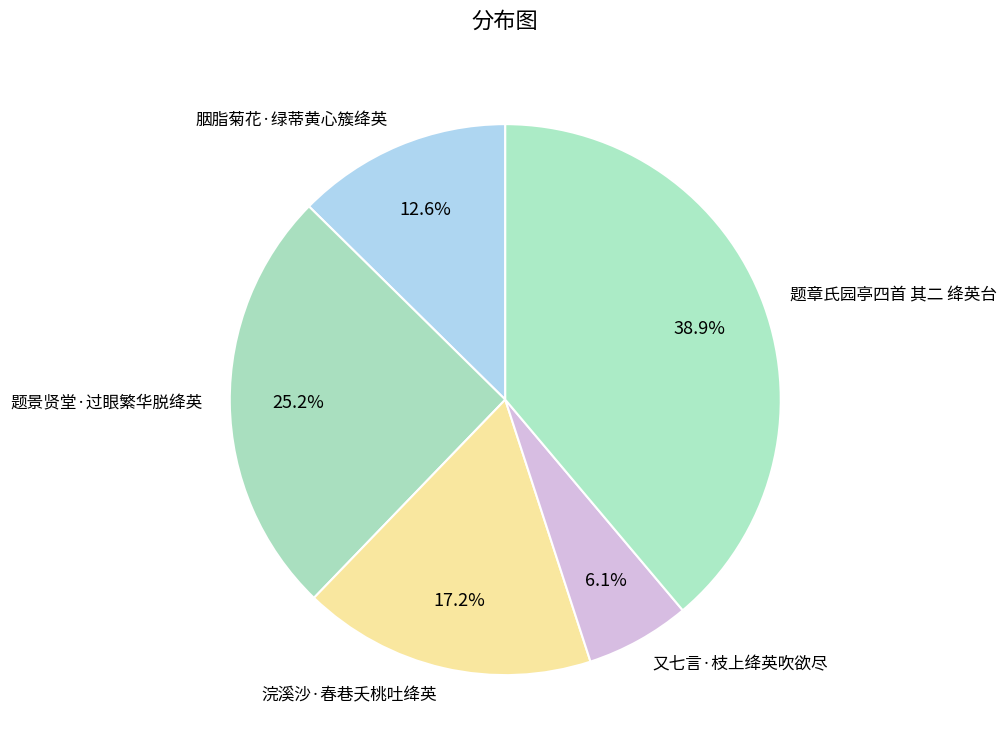

What portion of the pie excludes 胭脂菊花·绿蒂黄心簇绛英?

87.4%